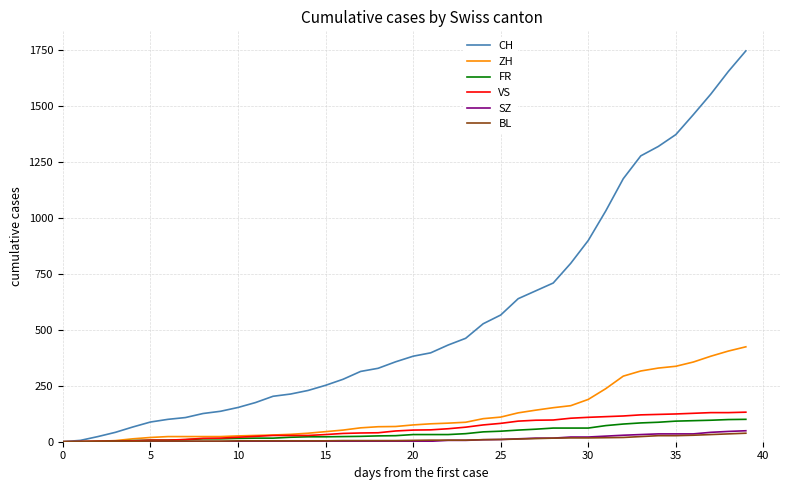

Which series has the largest total across all categories?

CH